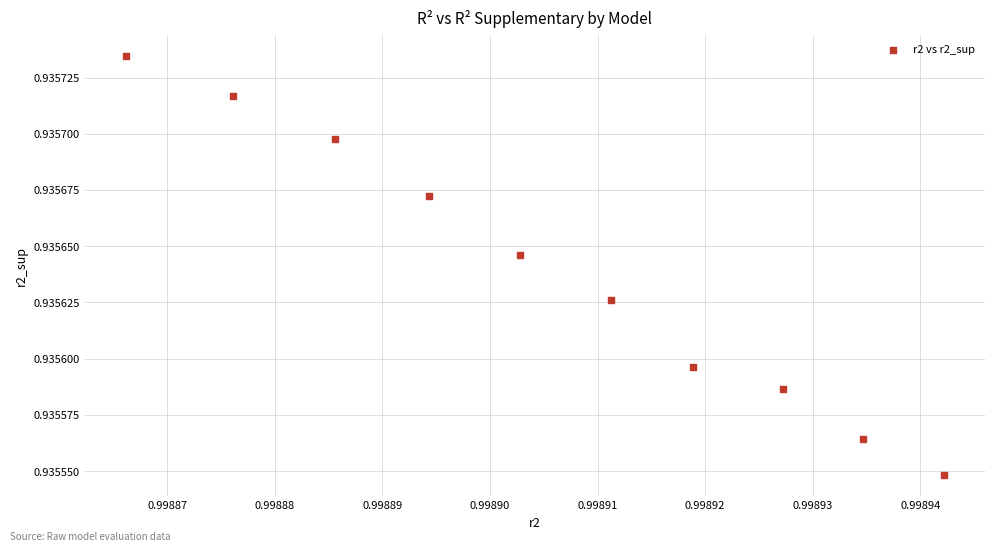

What is the average X value?

1.0